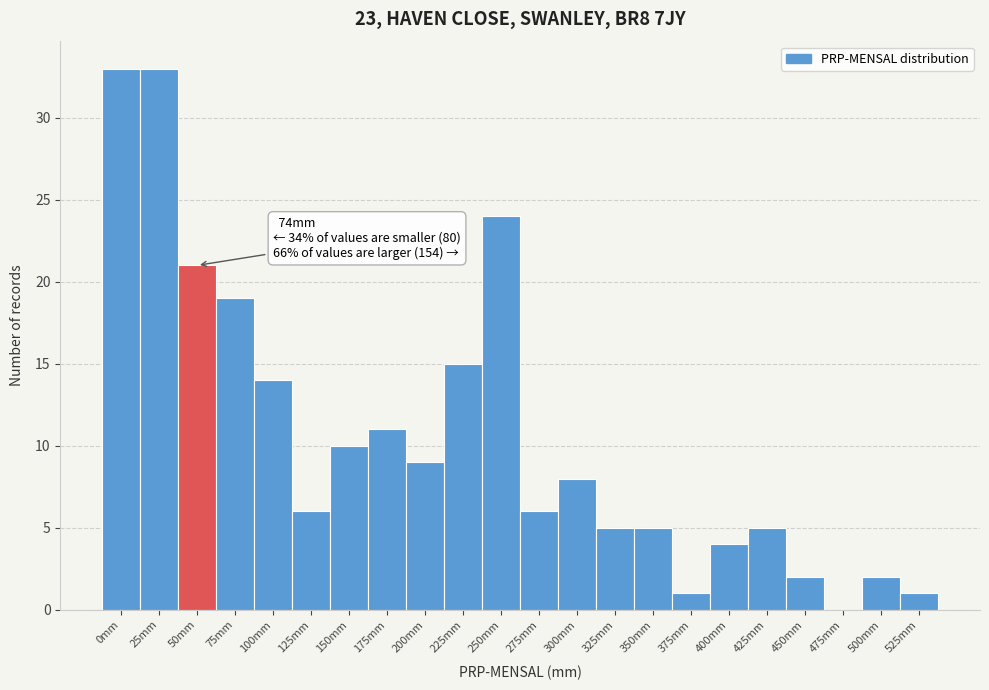

Reading left to right, transcribe all the data shown in this chart.

0mm=33	25mm=33	50mm=21	75mm=19	100mm=14	125mm=6	150mm=10	175mm=11	200mm=9	225mm=15	250mm=24	275mm=6	300mm=8	325mm=5	350mm=5	375mm=1	400mm=4	425mm=5	450mm=2	475mm=0	500mm=2	525mm=1